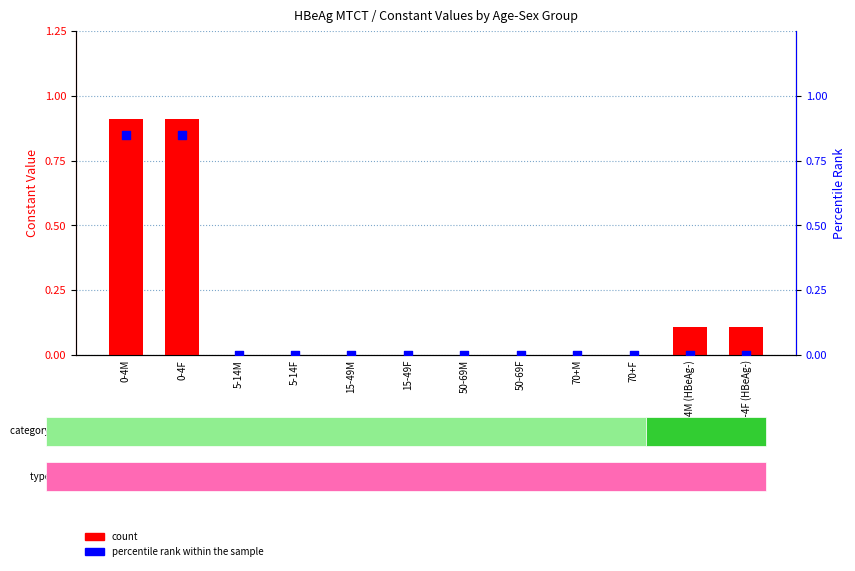

Is the value of percentile rank within the sample at 5-14M greater than the value of count at 70+M?

No